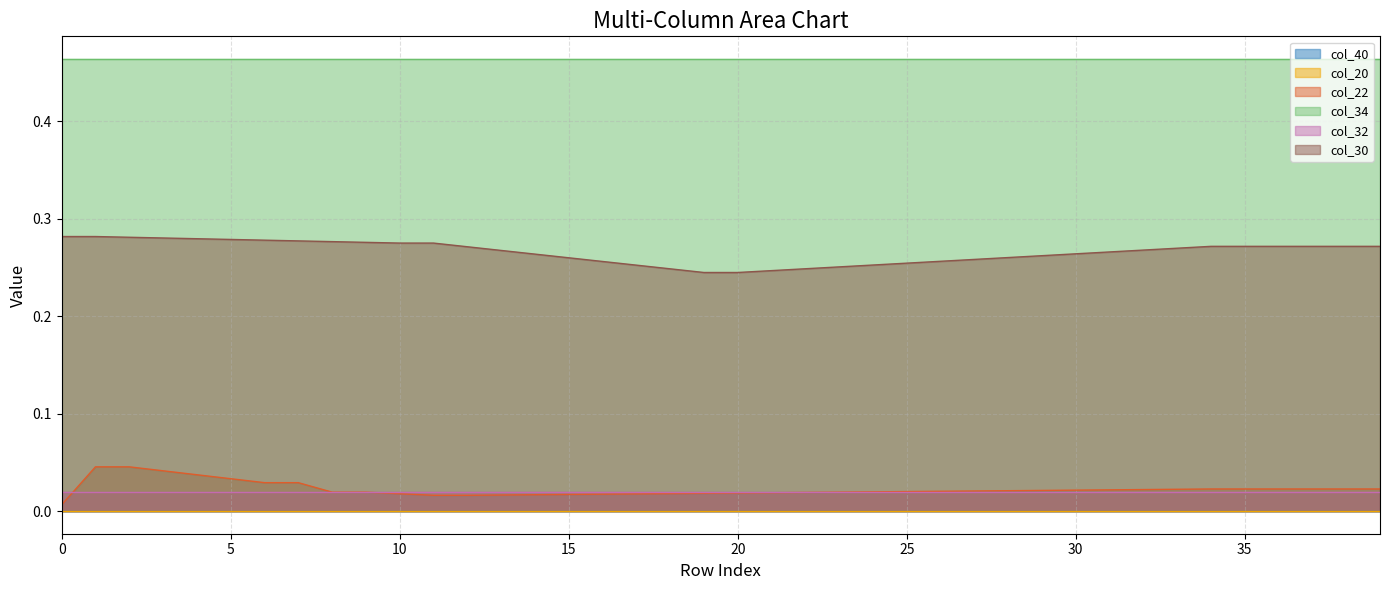

True or false: col_40 and col_34 cross at least once.

False